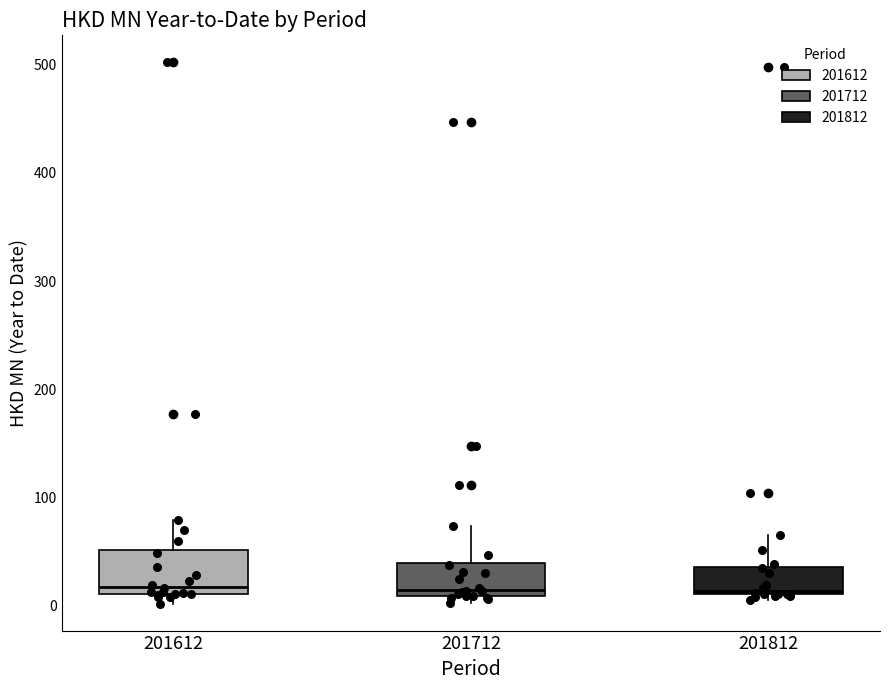

Reading left to right, read every box against the y-axis: the position of its median line, the range the box covers, and the ends of its whiskers. The values are not printed on the chart, so give them approximately, as read against the axis.

201612: median 20, box 10 to 50, whiskers 0 to 80
201712: median 10 (just above the box's lower edge), box 10 to 40, whiskers 0 to 70
201812: median 10 (just above the box's lower edge), box 10 to 40, whiskers 10 (just below the box's lower edge) to 70